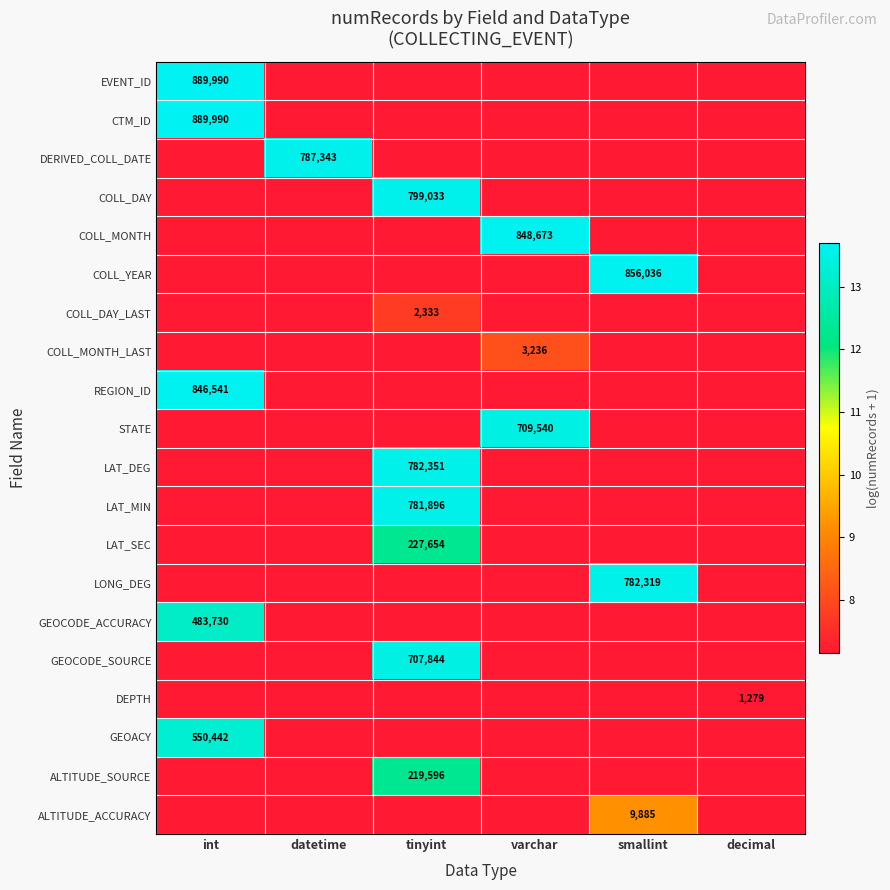

Is it true that COLL_DAY_LAST equals 4.6 at tinyint?

False